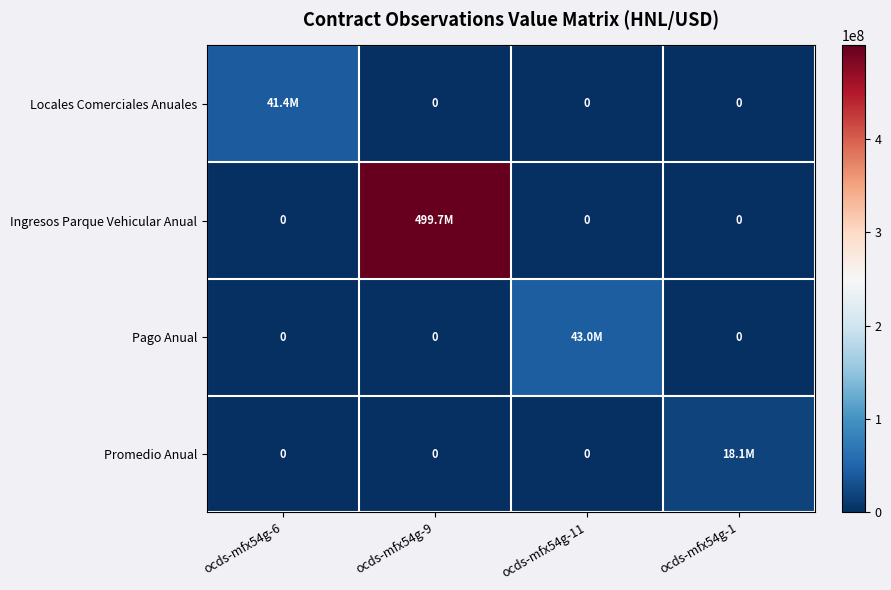

Count the Locales Comerciales Anuales values in the range 0 to 41424580.

4